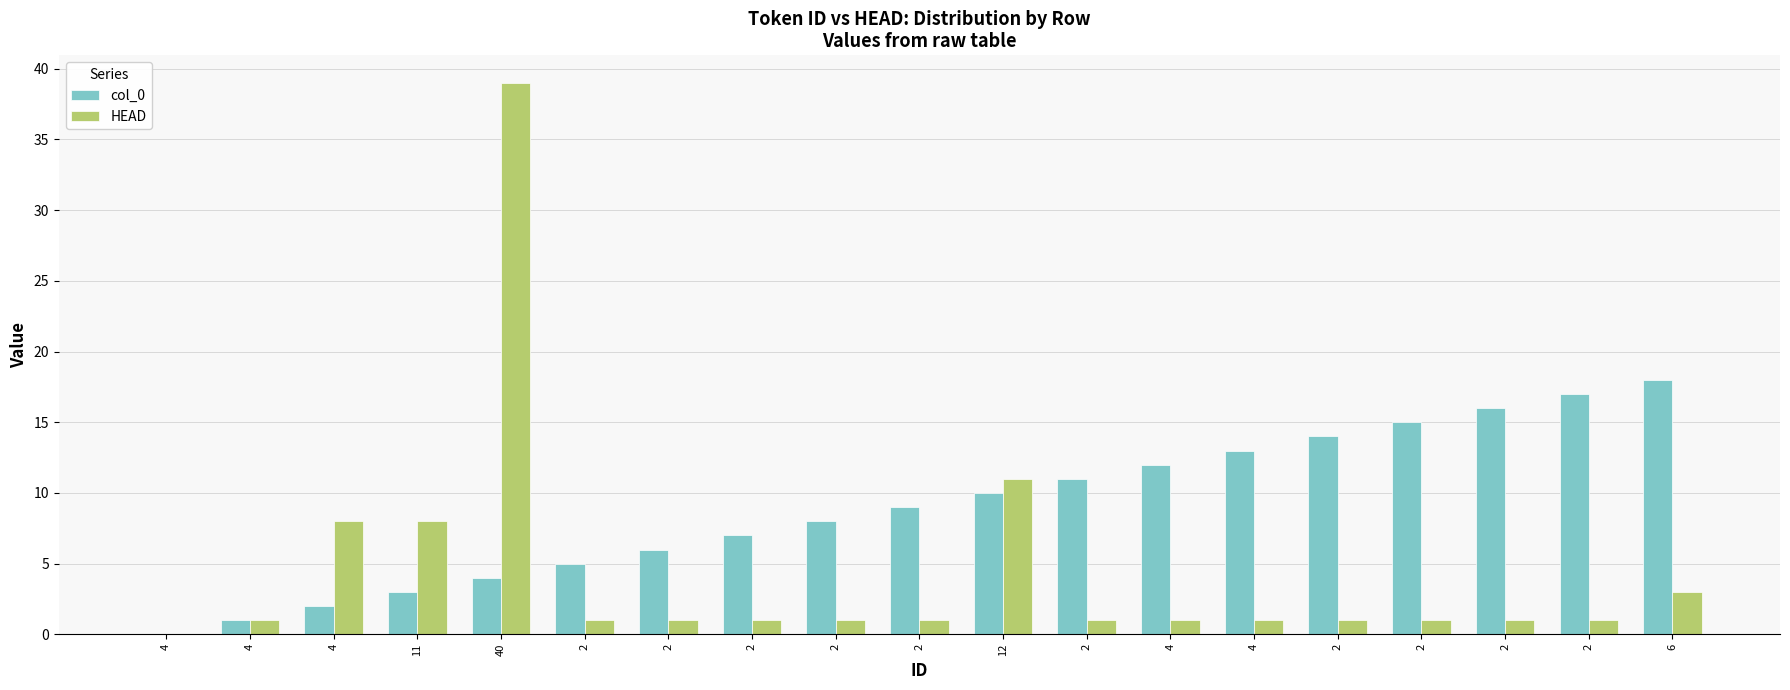

Reading left to right, list all the values displayed in this chart.

col_0: 0	1	2	3	4	5	6	7	8	9	10	11	12	13	14	15	16	17	18
HEAD: 0	1	8	8	39	1	1	1	1	1	11	1	1	1	1	1	1	1	3